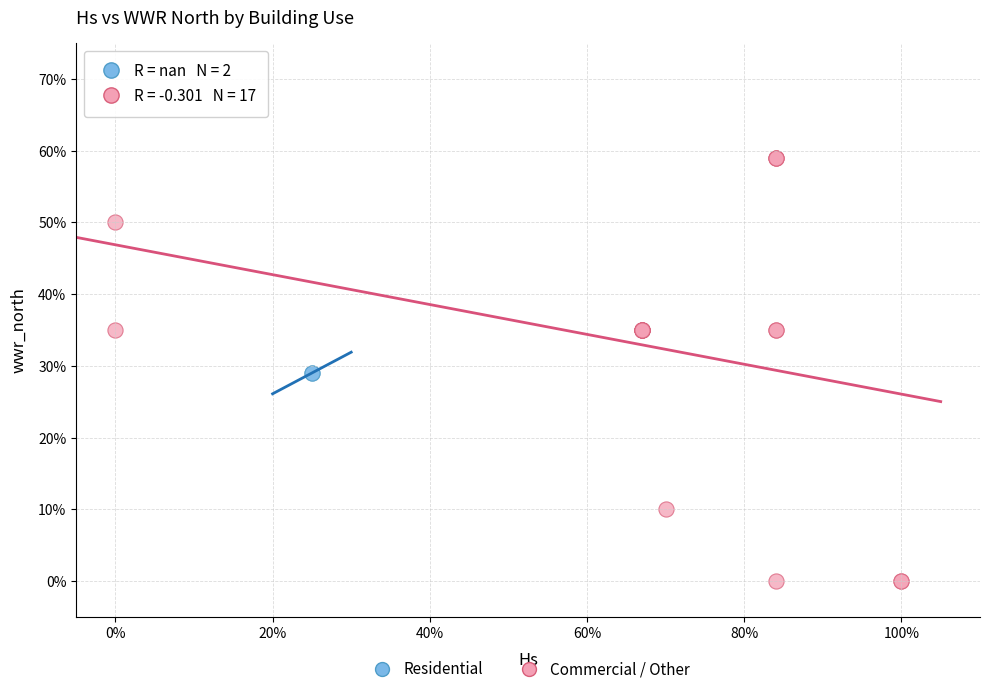

What are all the series names shown in the legend?

Residential, Commercial / Other